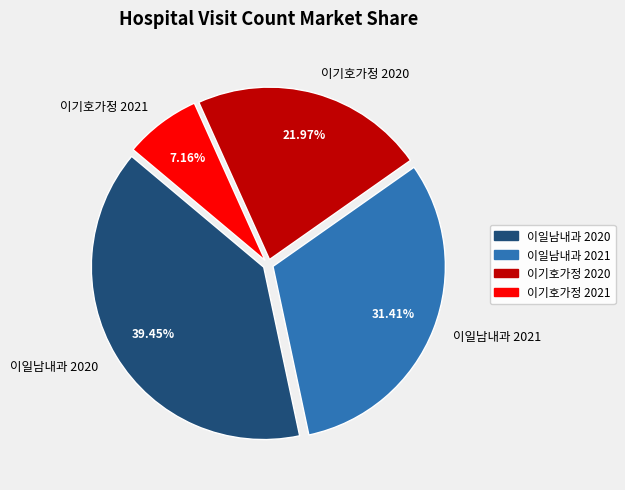

Is there a majority slice in this chart?

No